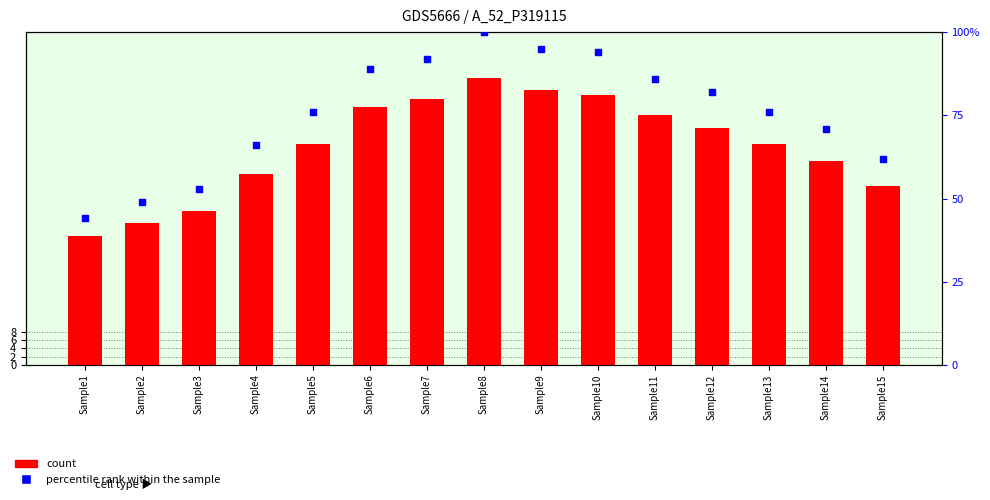

Which series has the widest spread of Y values?

percentile rank within the sample